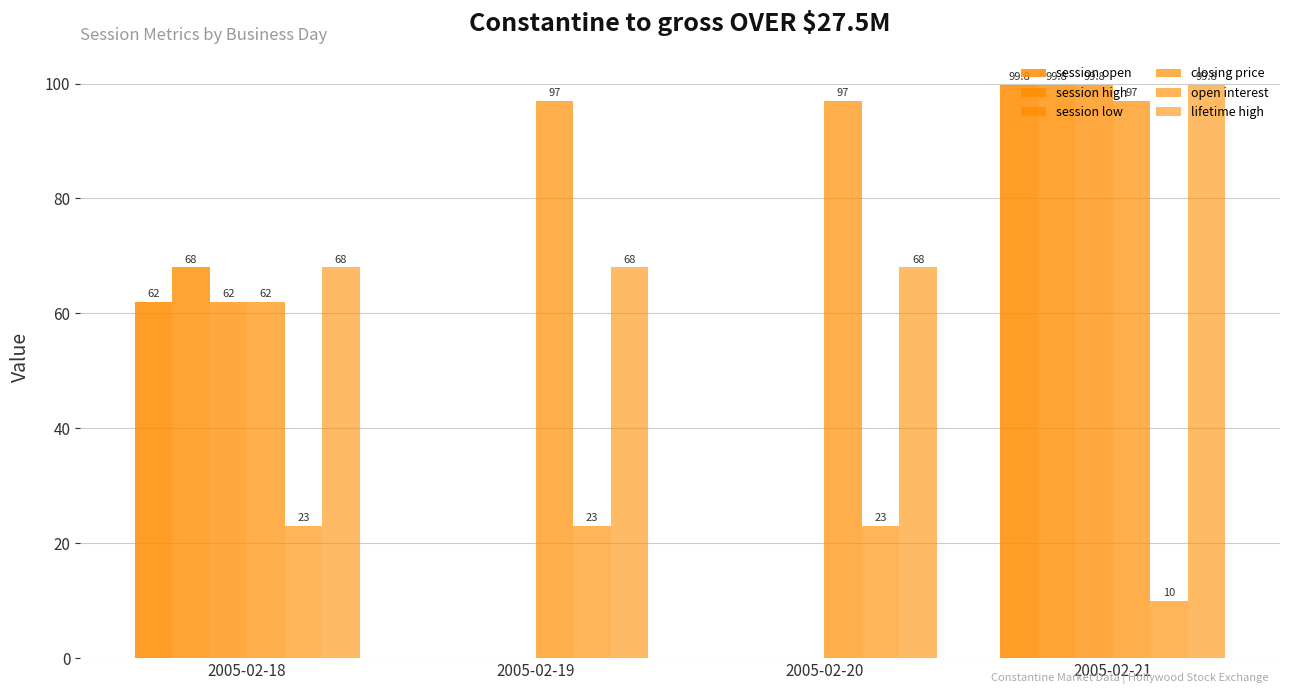

Count the number of categories in the chart.

4